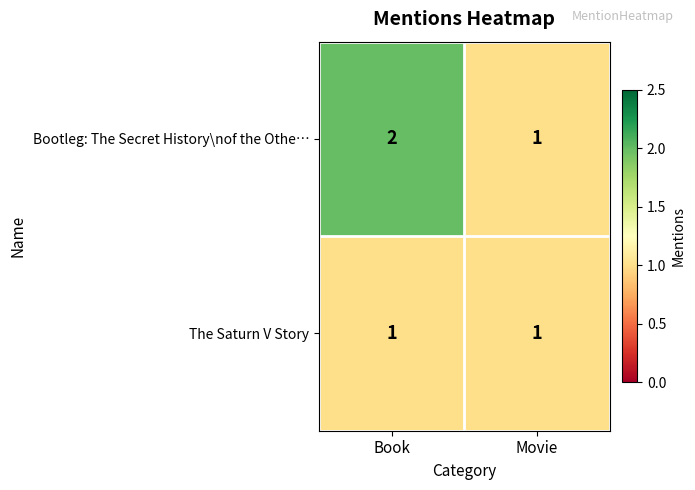

What is the sum of the Bootleg: The Secret History\nof the Othe… values at Movie and Book?

3